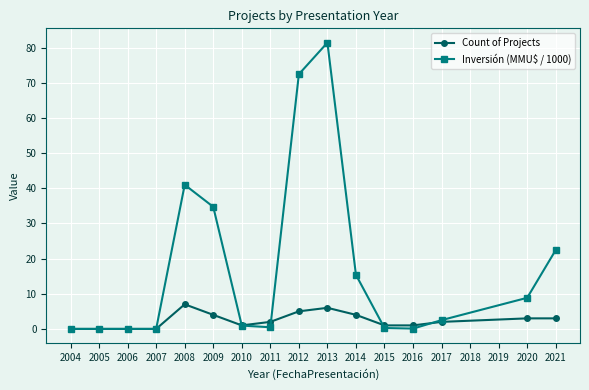

At which label does Inversión (MMU$ / 1000) reach its peak?

2013